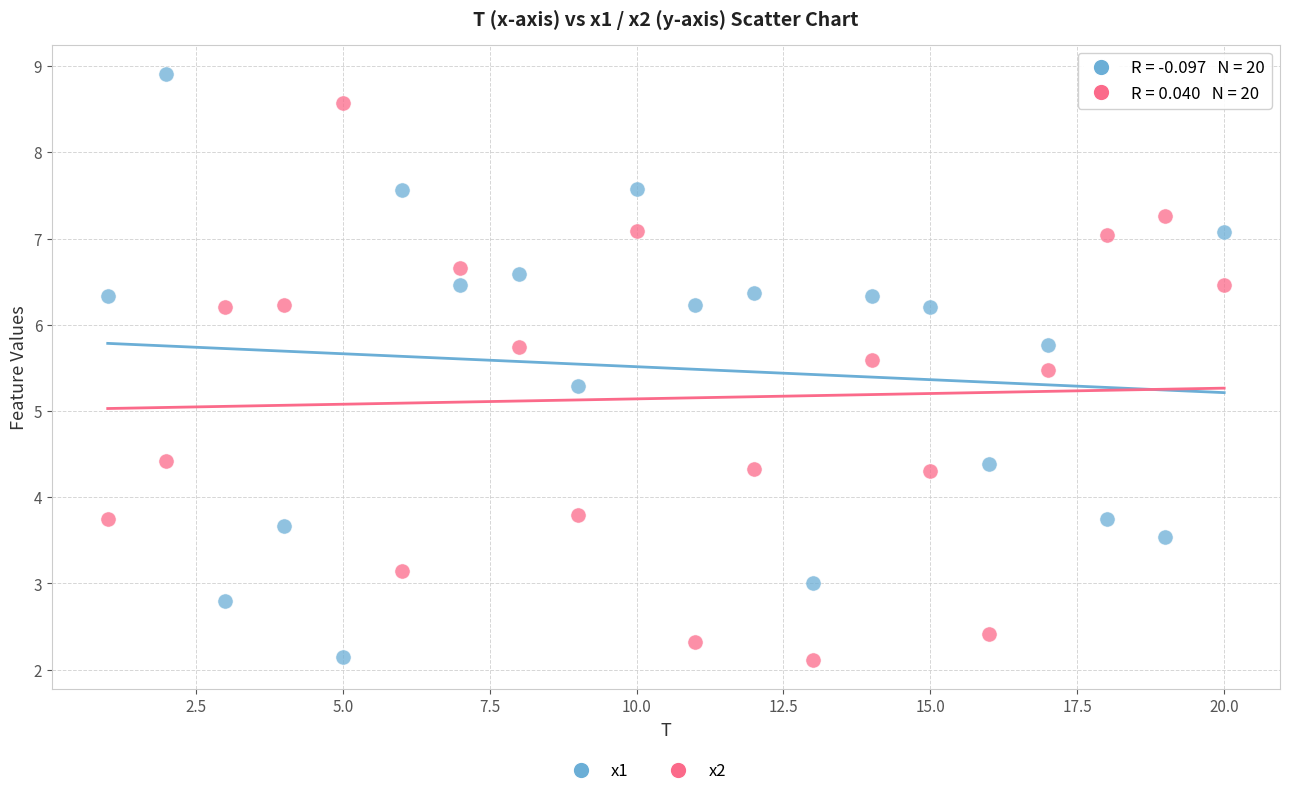

Across all series, what Y value is closest to 5?

5.3